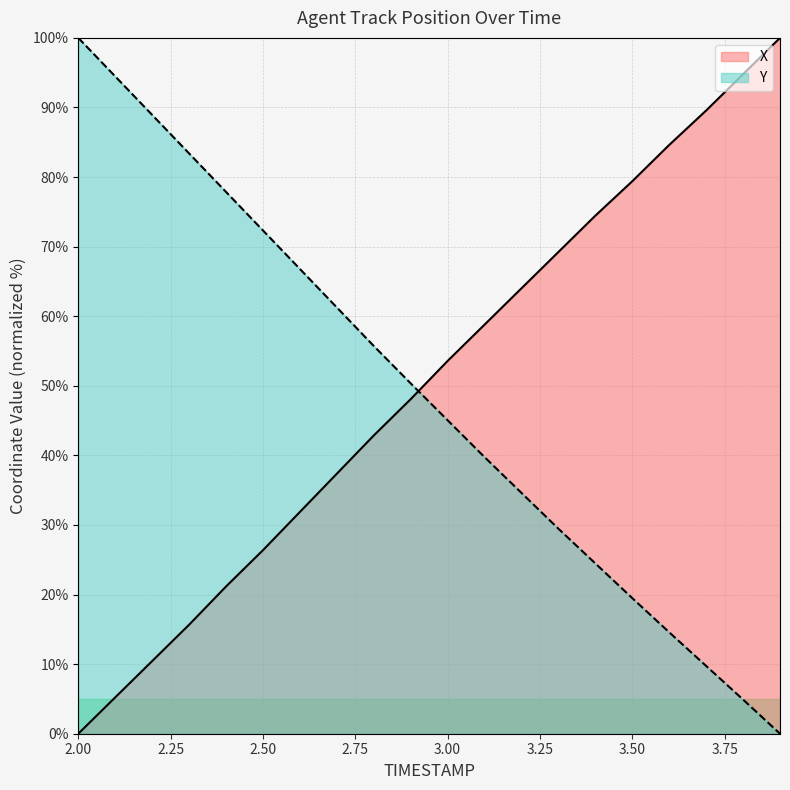

At 2.00, list the series in order from smallest to largest.

X, Y